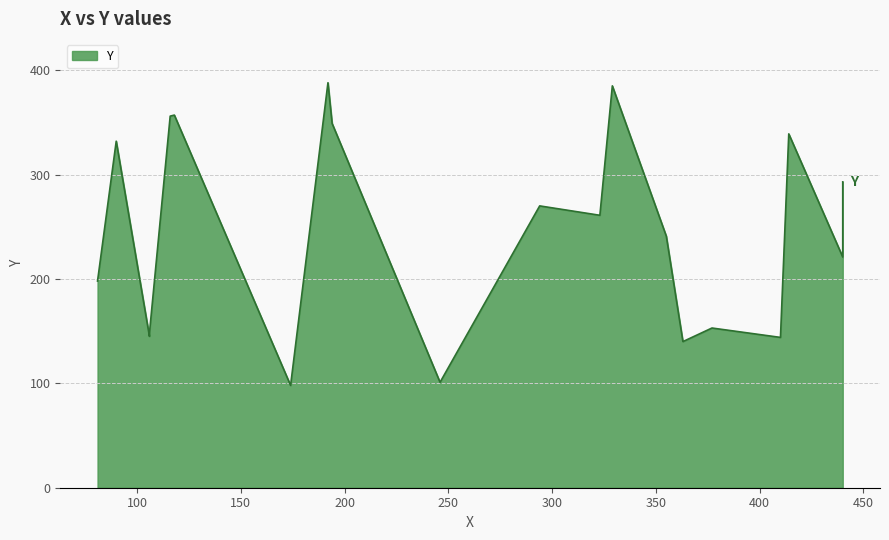

What is the label of the 16th point from the right?

106